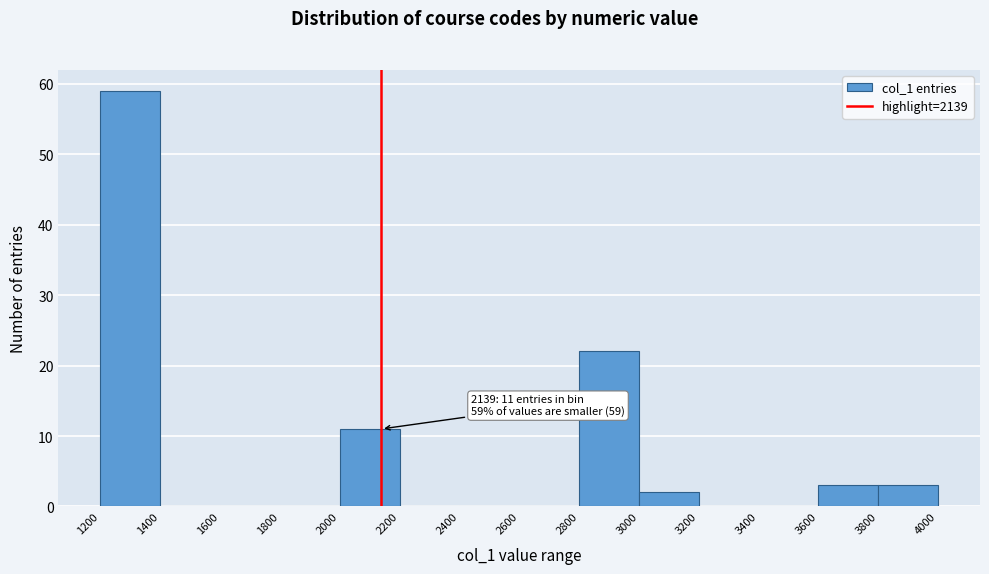

Which range on the x-axis has the tallest bar?

1200 to 1400